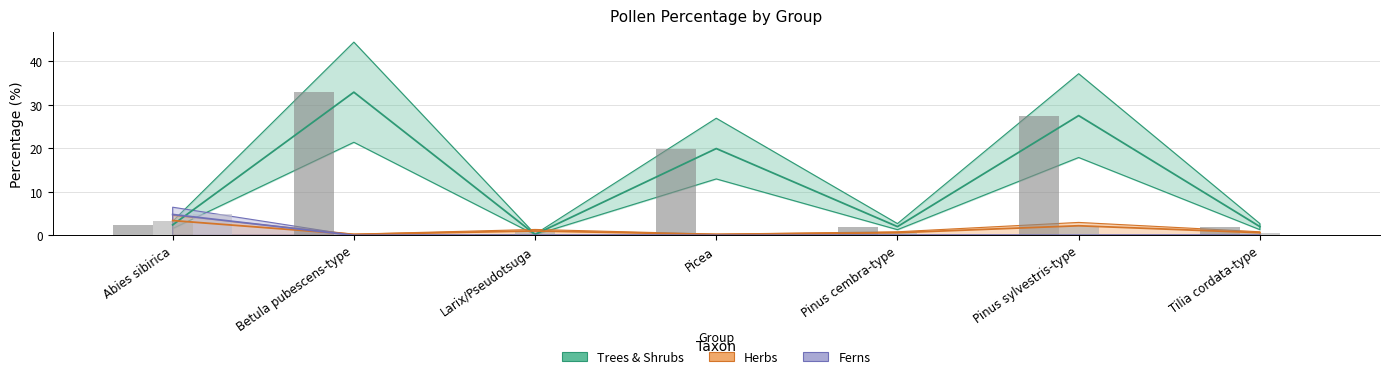

What is the sum of the Herbs count values at Pinus cembra-type and Pinus sylvestris-type?

2.8